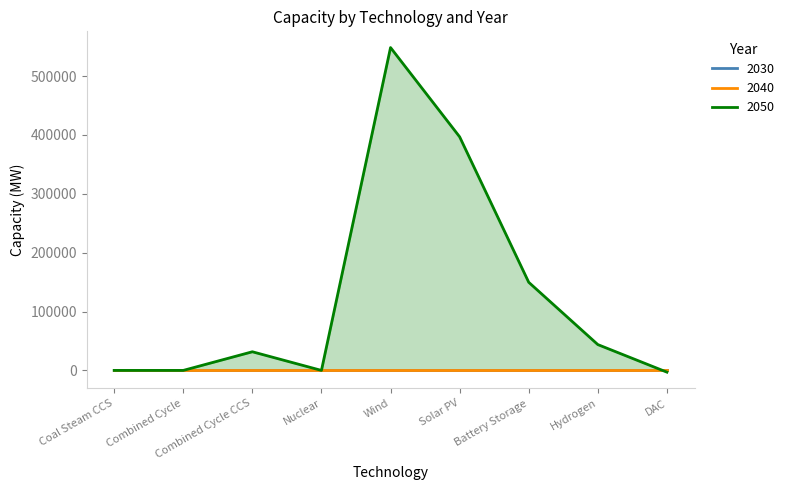

Reading left to right, transcribe all the data shown in this chart.

2030: Coal Steam CCS=0.0	Combined Cycle=0.0	Combined Cycle CCS=0.0	Nuclear=0.0	Wind=0.0	Solar PV=0.0	Battery Storage=0.0	Hydrogen=0.0	DAC=0.0
2040: Coal Steam CCS=0.0	Combined Cycle=0.0	Combined Cycle CCS=0.0	Nuclear=0.0	Wind=0.0	Solar PV=0.0	Battery Storage=0.0	Hydrogen=0.0	DAC=0.0
2050: Coal Steam CCS=0.0	Combined Cycle=0.0	Combined Cycle CCS=31669.8	Nuclear=0.0	Wind=548370.0	Solar PV=396745.4	Battery Storage=149670.8	Hydrogen=43873.8	DAC=-2946.1